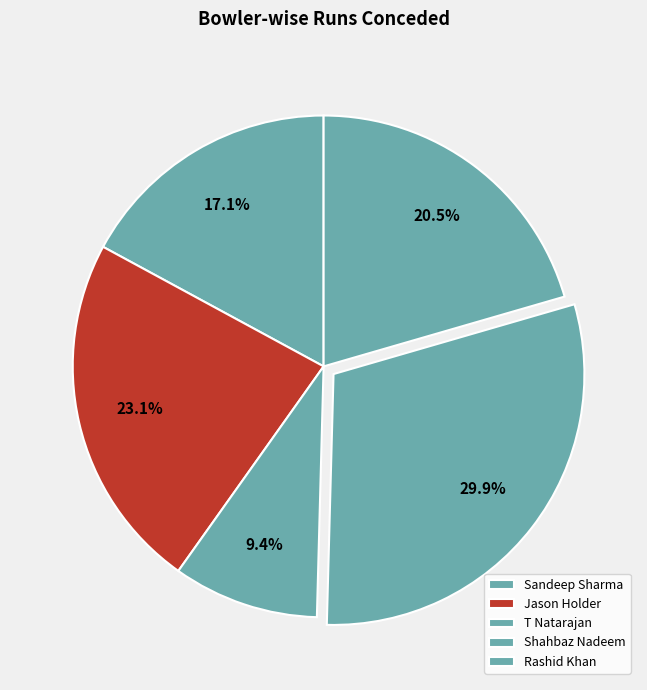

How many slices are in this pie chart?

5